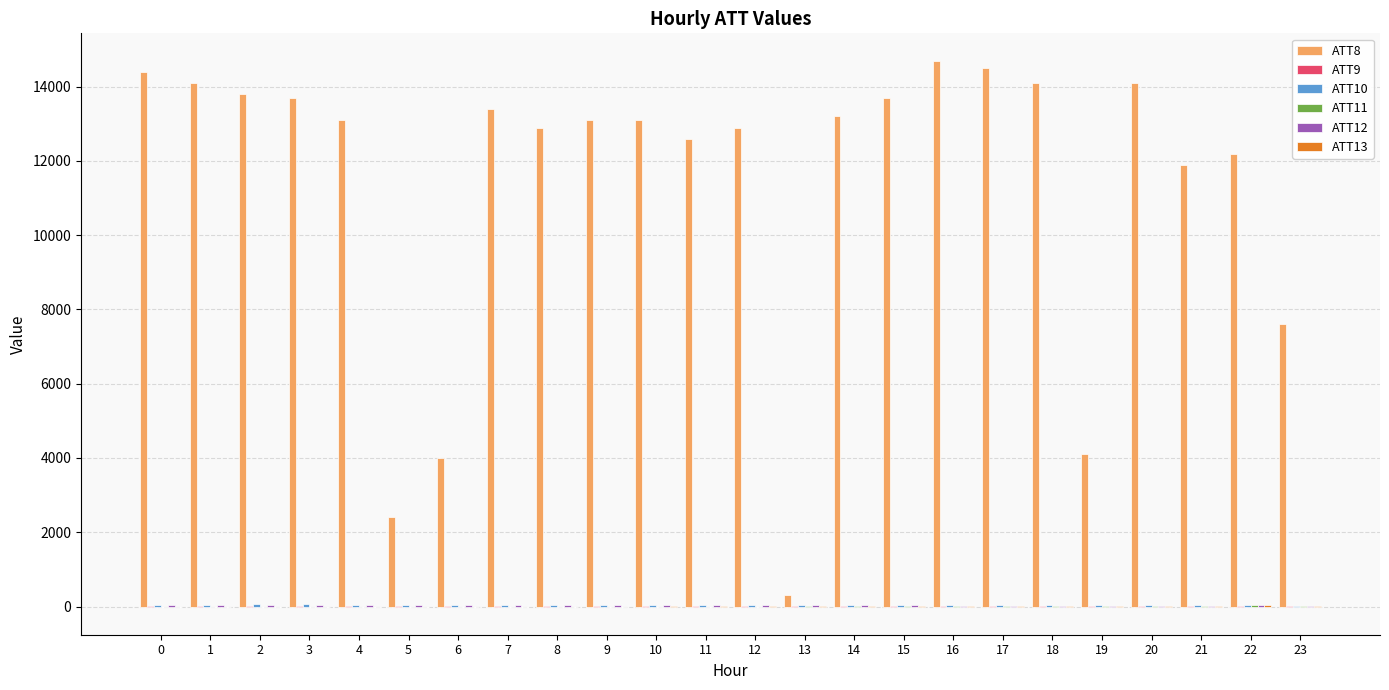

The value of ATT8 at 10 is 2778.8. True or false?

False